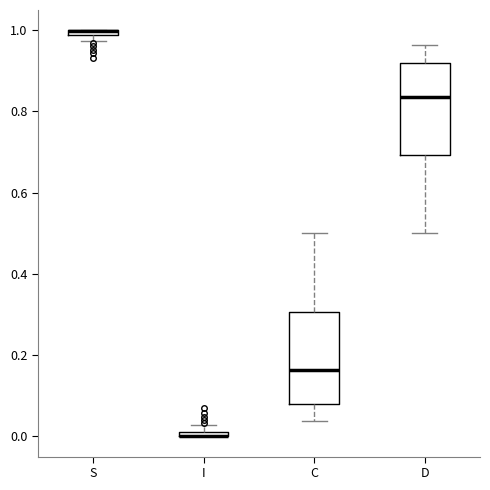

Where is the upper edge of the box for C on the y-axis? The values are not printed on the chart, so give them approximately, as read against the axis.

0.30